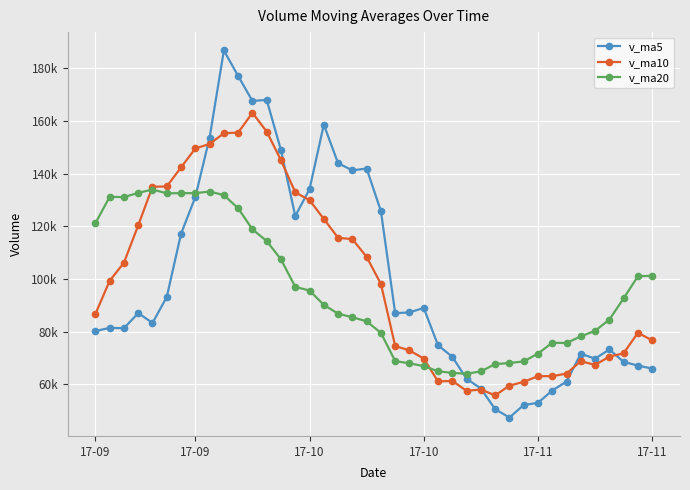

Where do v_ma5 and v_ma20 first cross each other?

7 and 8